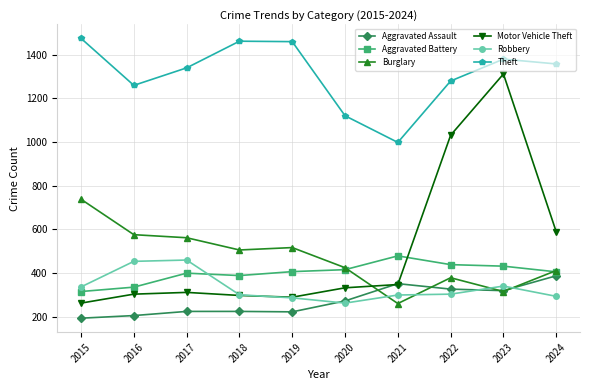

True or false: Robbery has more than 0 points higher than both neighbors.

True